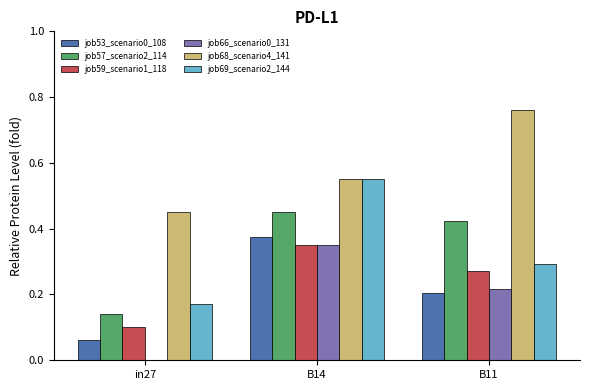

At which label does job66_scenario0_131 reach its peak?

B14